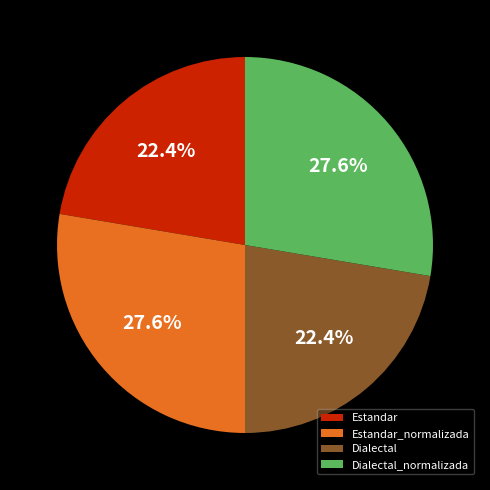

Is it true that Estandar_normalizada is 28% of the pie?

True